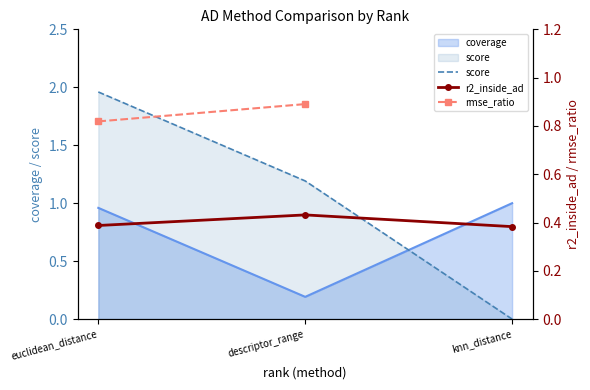

What is the maximum value for r2_inside_ad?

0.4